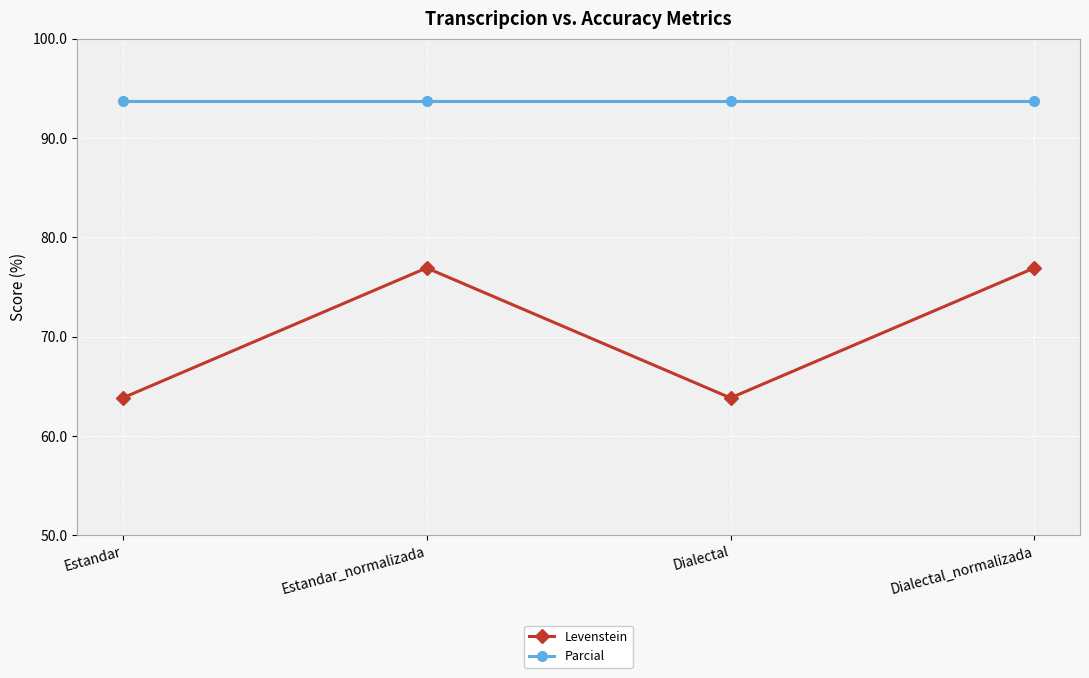

What is the average value of the Parcial series?

93.8